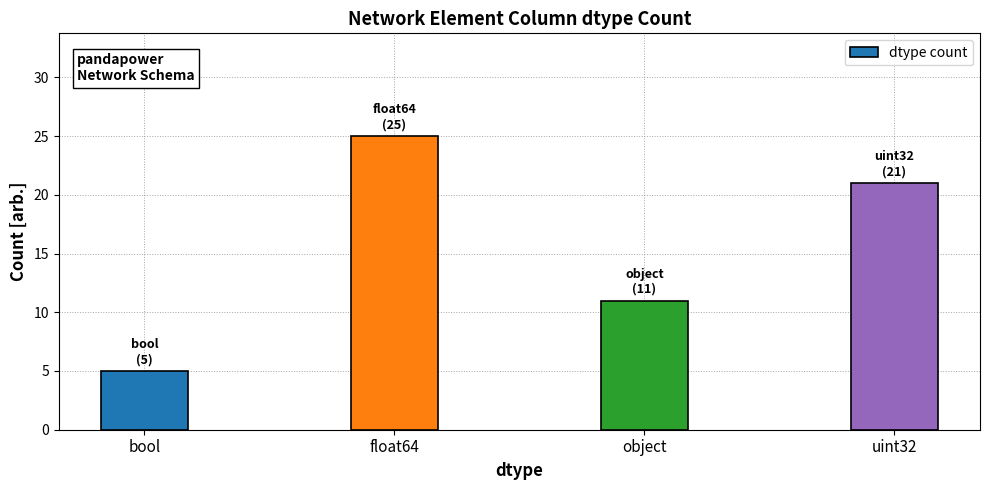

What is the sum of all values?

62